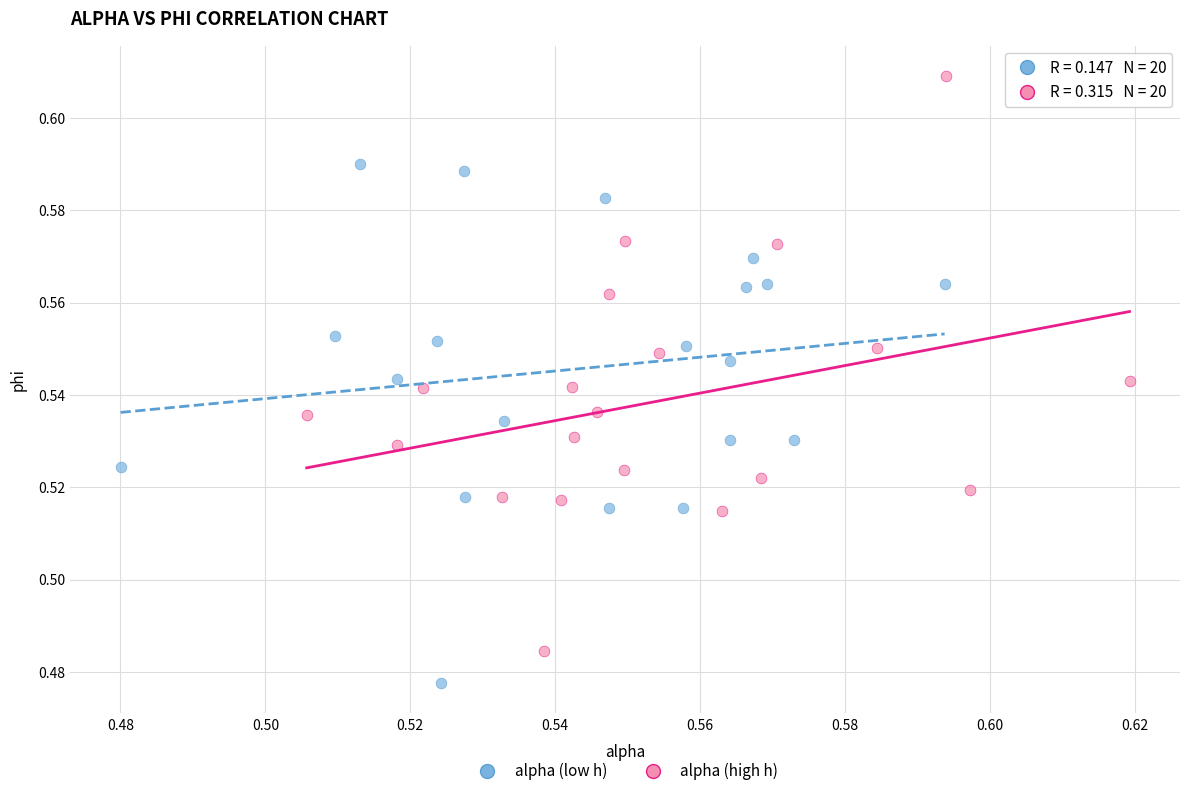

Which series contains the highest Y value?

alpha (high h)